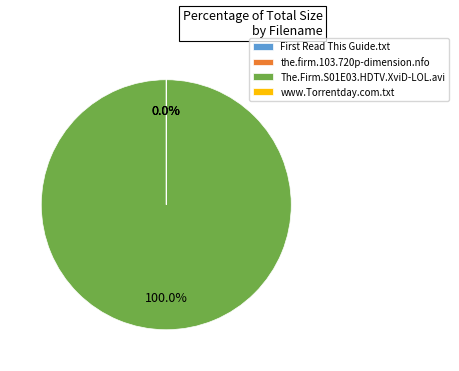

What is the largest slice in the pie chart?

The.Firm.S01E03.HDTV.XviD-LOL.avi